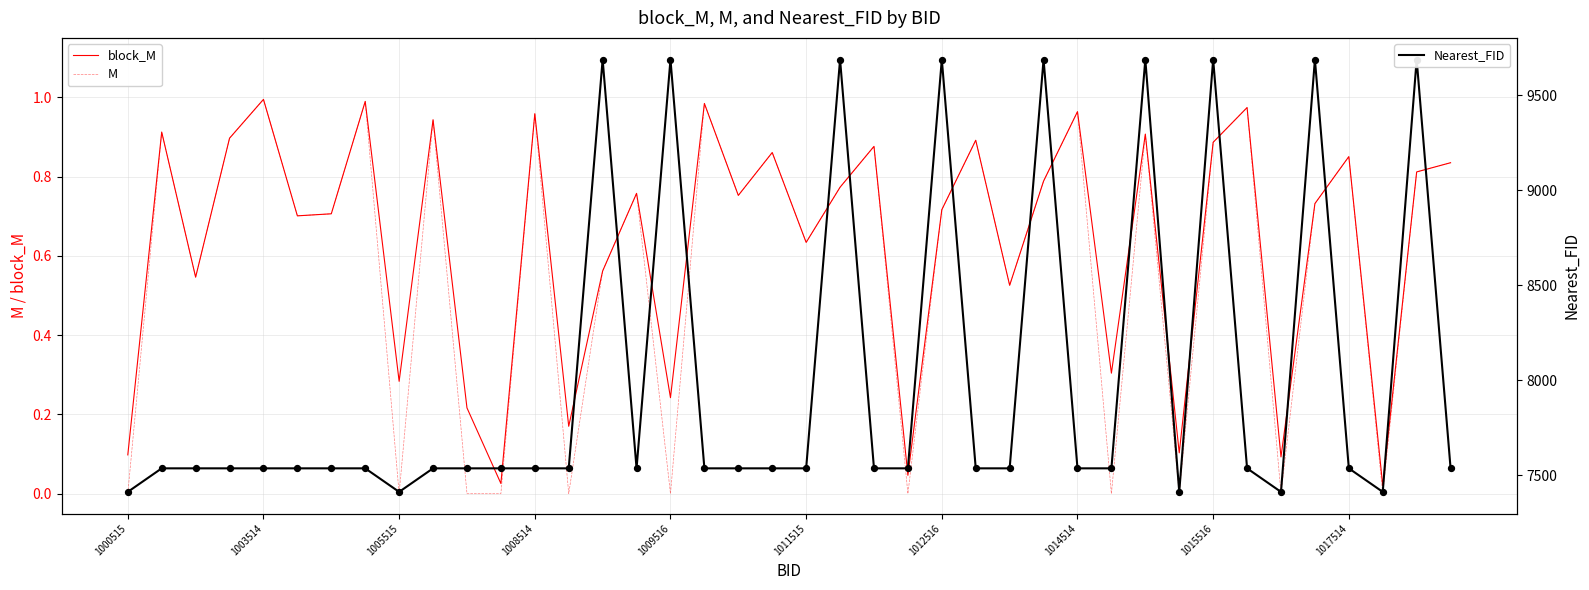

At how many categories does at least one series exceed 5361?

40